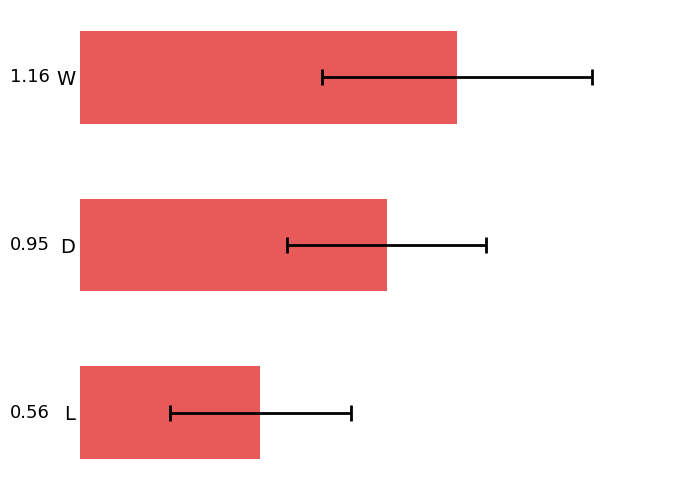

Reading left to right, what are all the values shown in this chart?

1.2	0.9	0.6